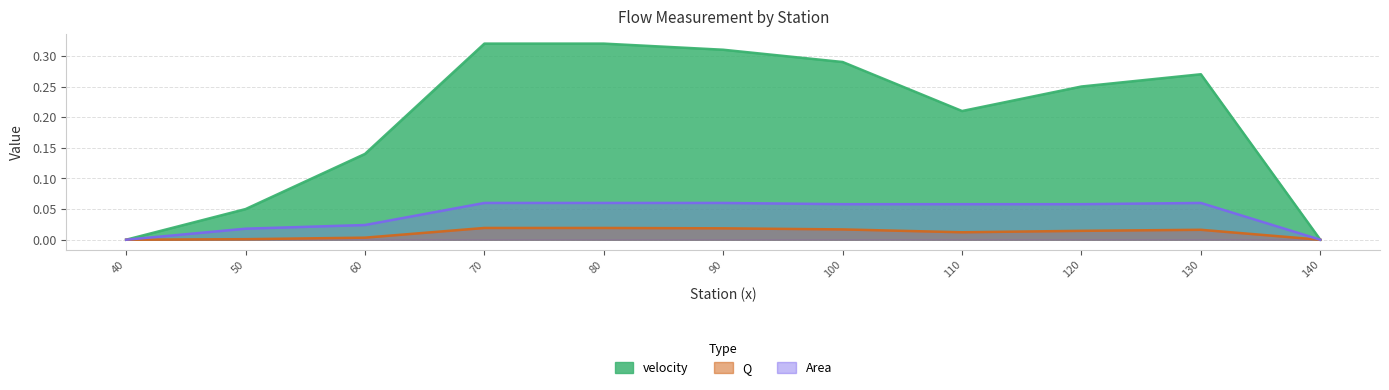

At 50, list the series in order from smallest to largest.

Q, Area, velocity